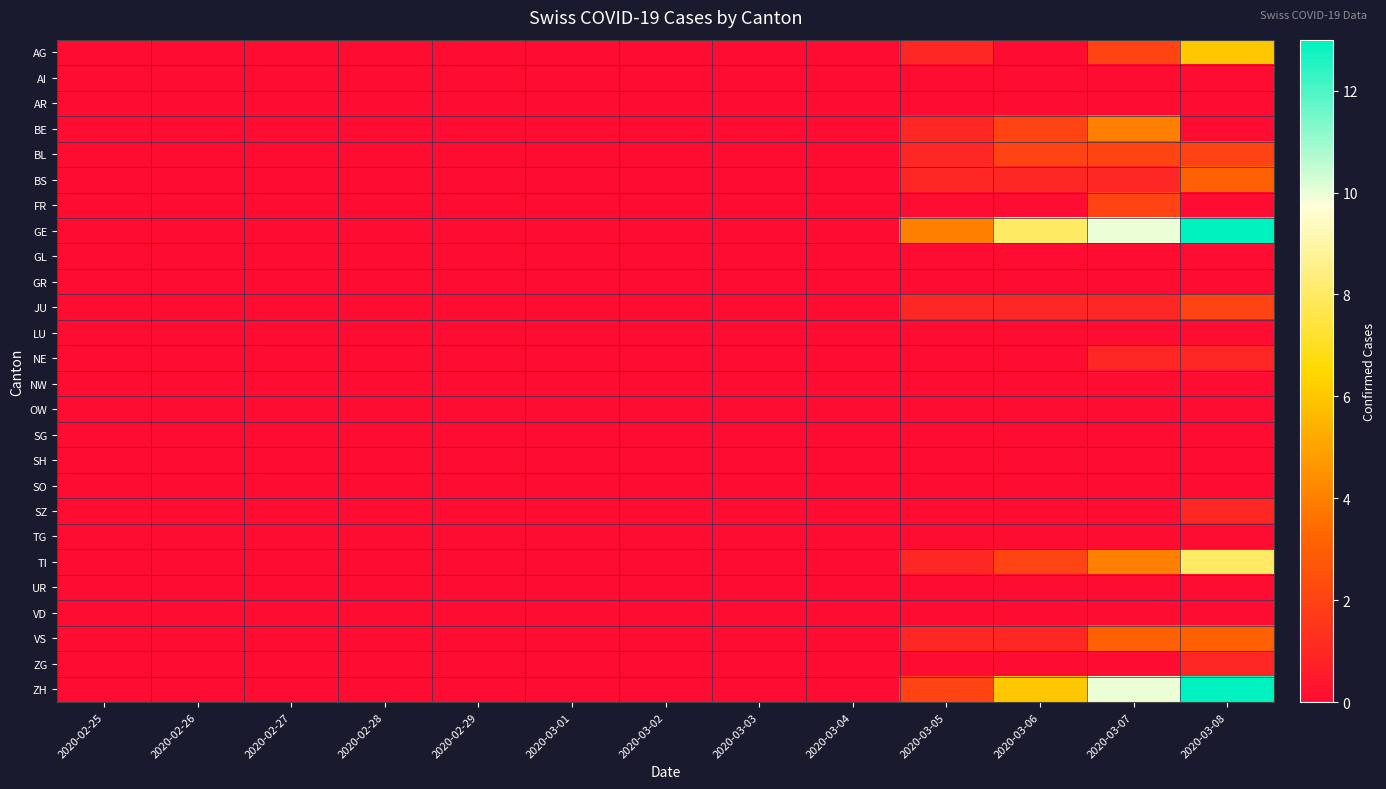

Which series has the largest total across all categories?

GE